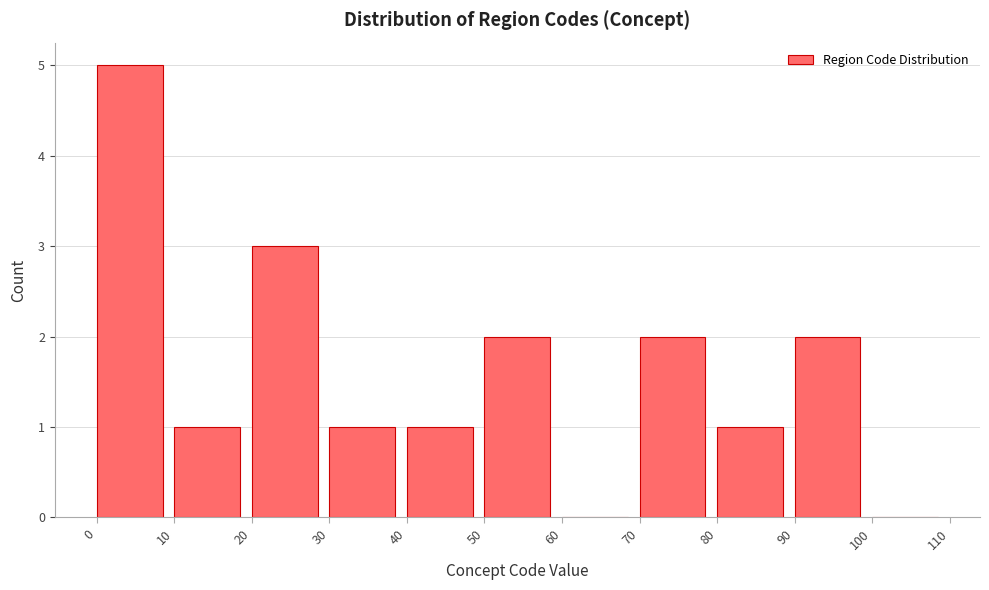

What is the height of the bar covering 80 to 90 on the x-axis? The values are not printed on the chart, so give them approximately, as read against the axis.

1